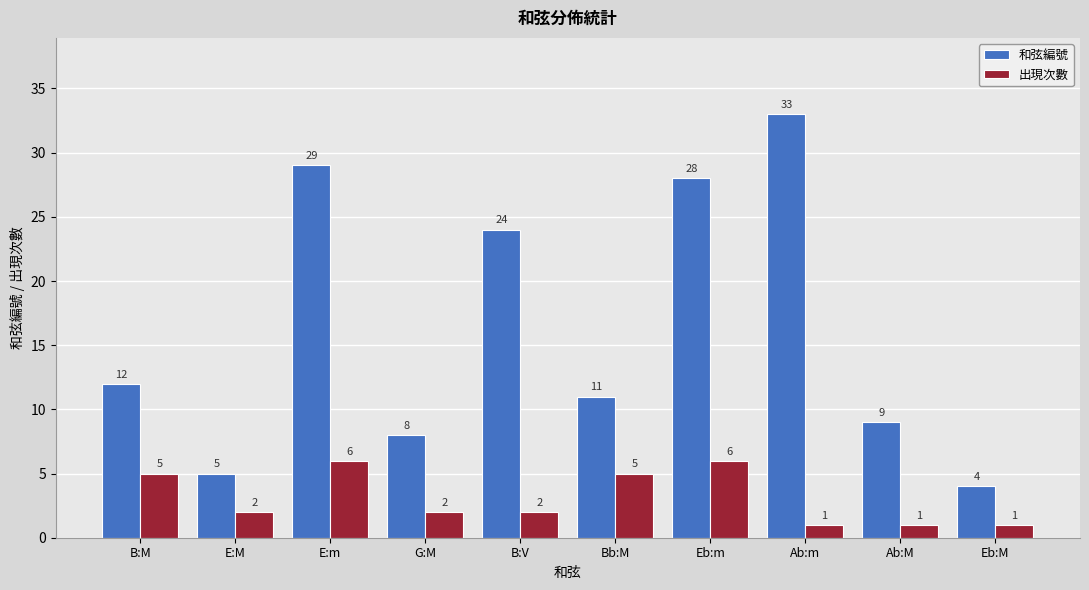

Reading left to right, extract all data points from this chart.

和弦編號: B:M=12	E:M=5	E:m=29	G:M=8	B:V=24	Bb:M=11	Eb:m=28	Ab:m=33	Ab:M=9	Eb:M=4
出現次數: B:M=5	E:M=2	E:m=6	G:M=2	B:V=2	Bb:M=5	Eb:m=6	Ab:m=1	Ab:M=1	Eb:M=1